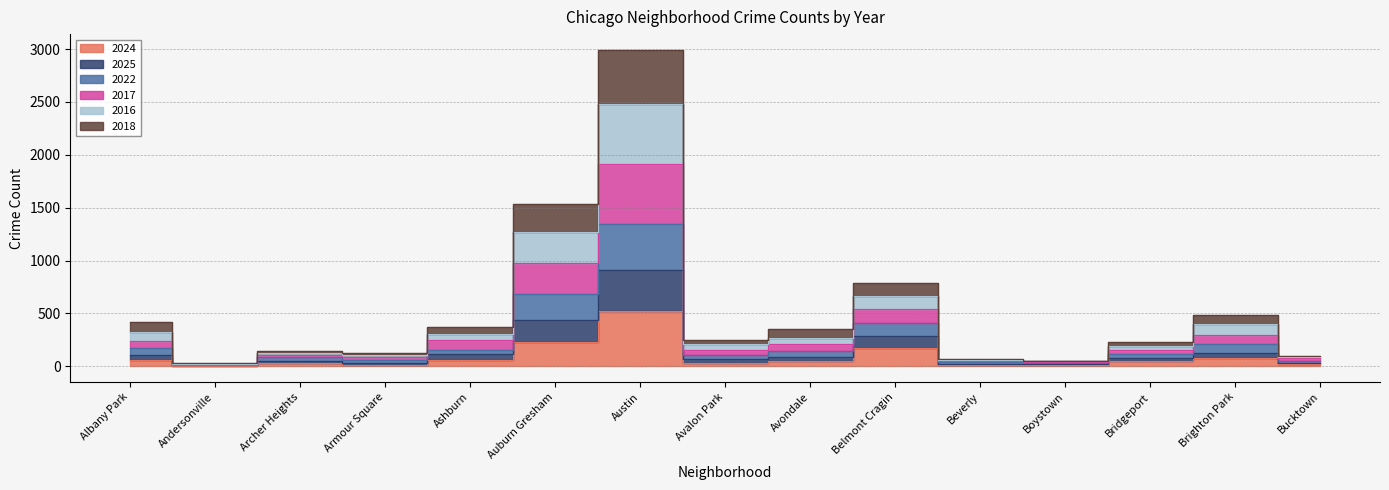

How many interior local peaks does the 2016 series have?

4